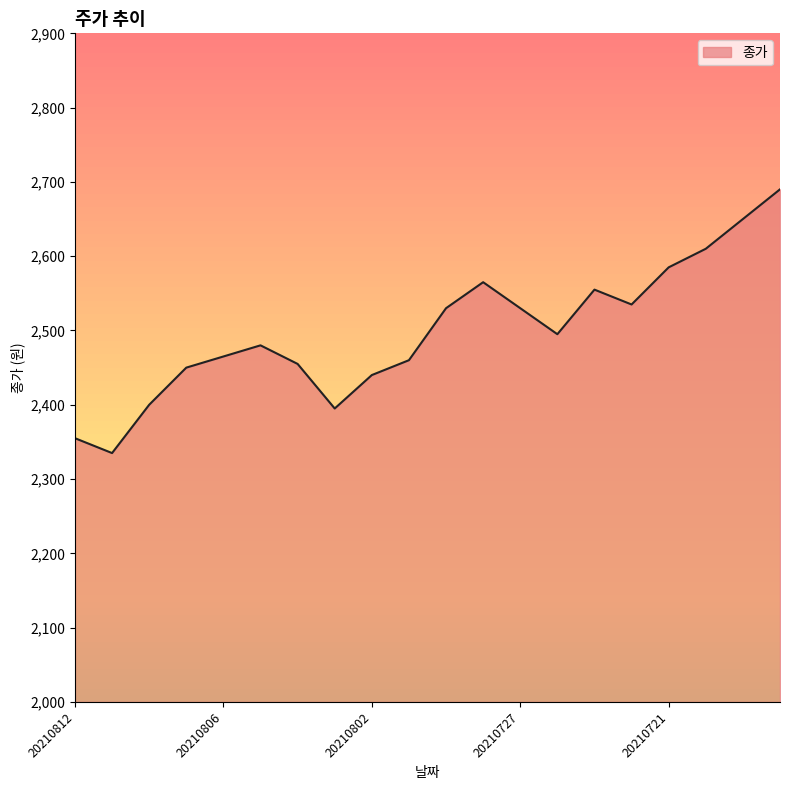

What is the difference between the maximum and minimum values?

355